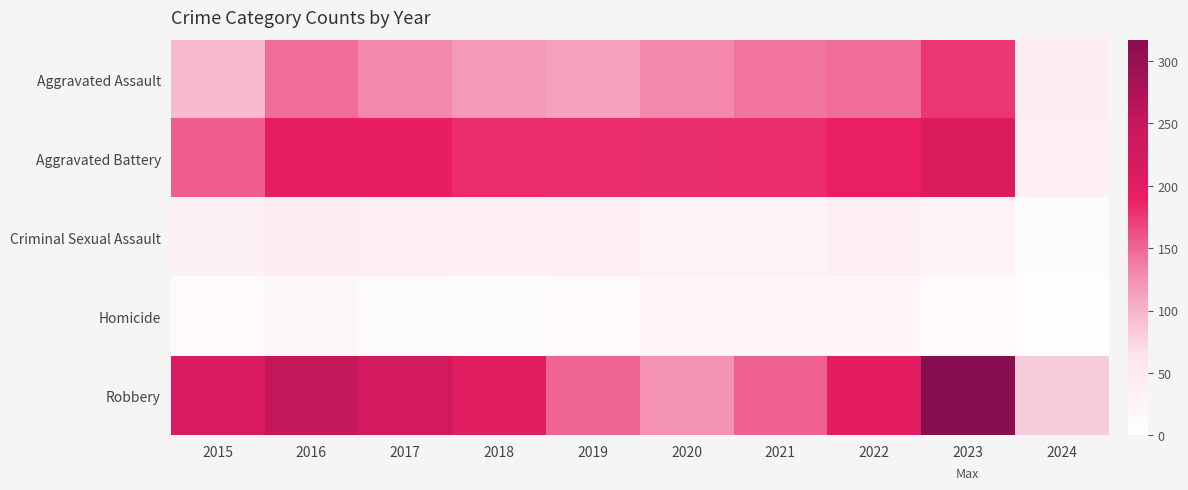

At which category is the sum across all series the highest?

2023